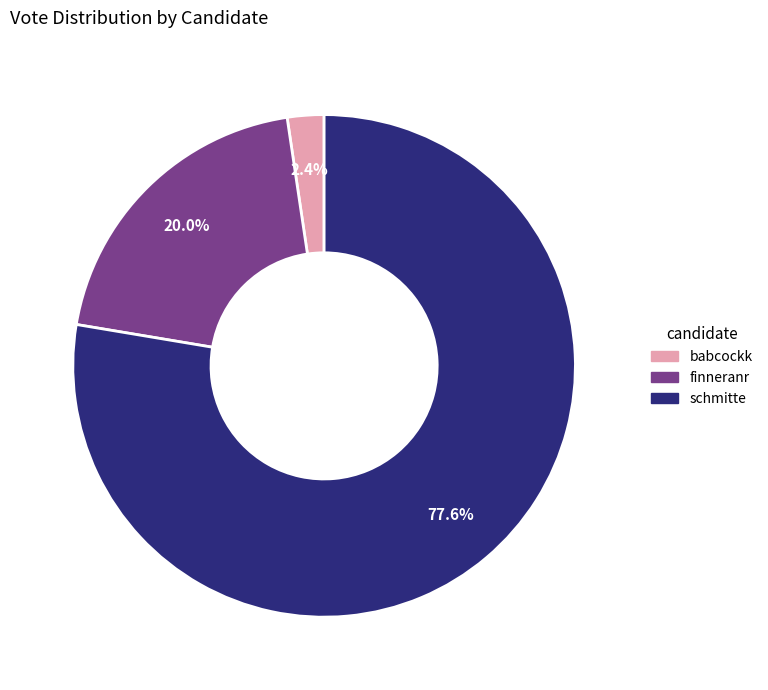

Which category accounts for the majority?

schmitte